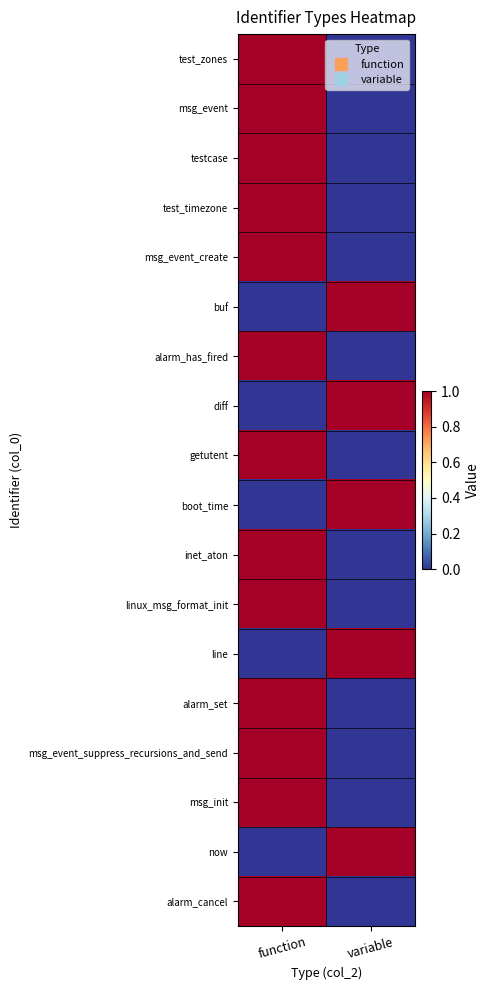

What is the spread (max minus min) of values at variable?

1